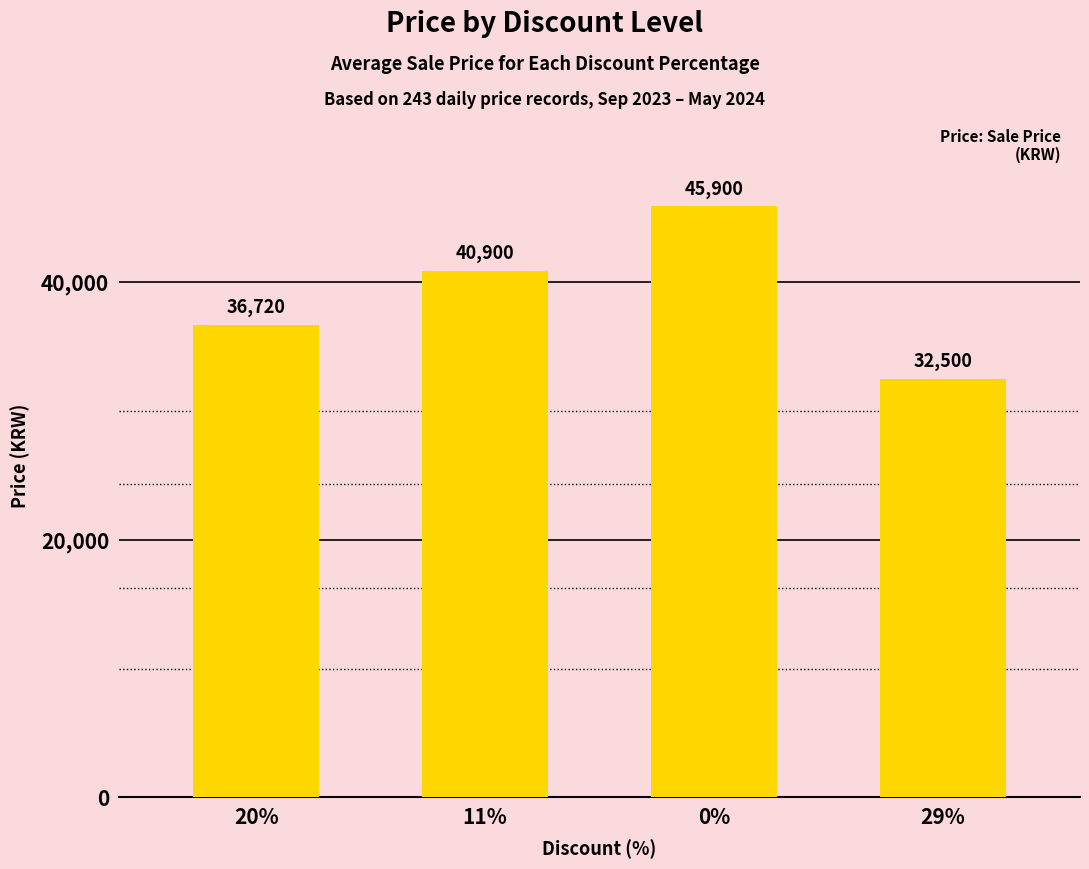

What is the difference between the maximum and minimum values?

13400